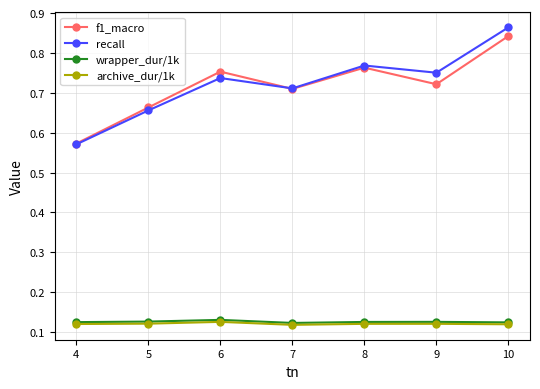

How many series are shown in this chart?

4